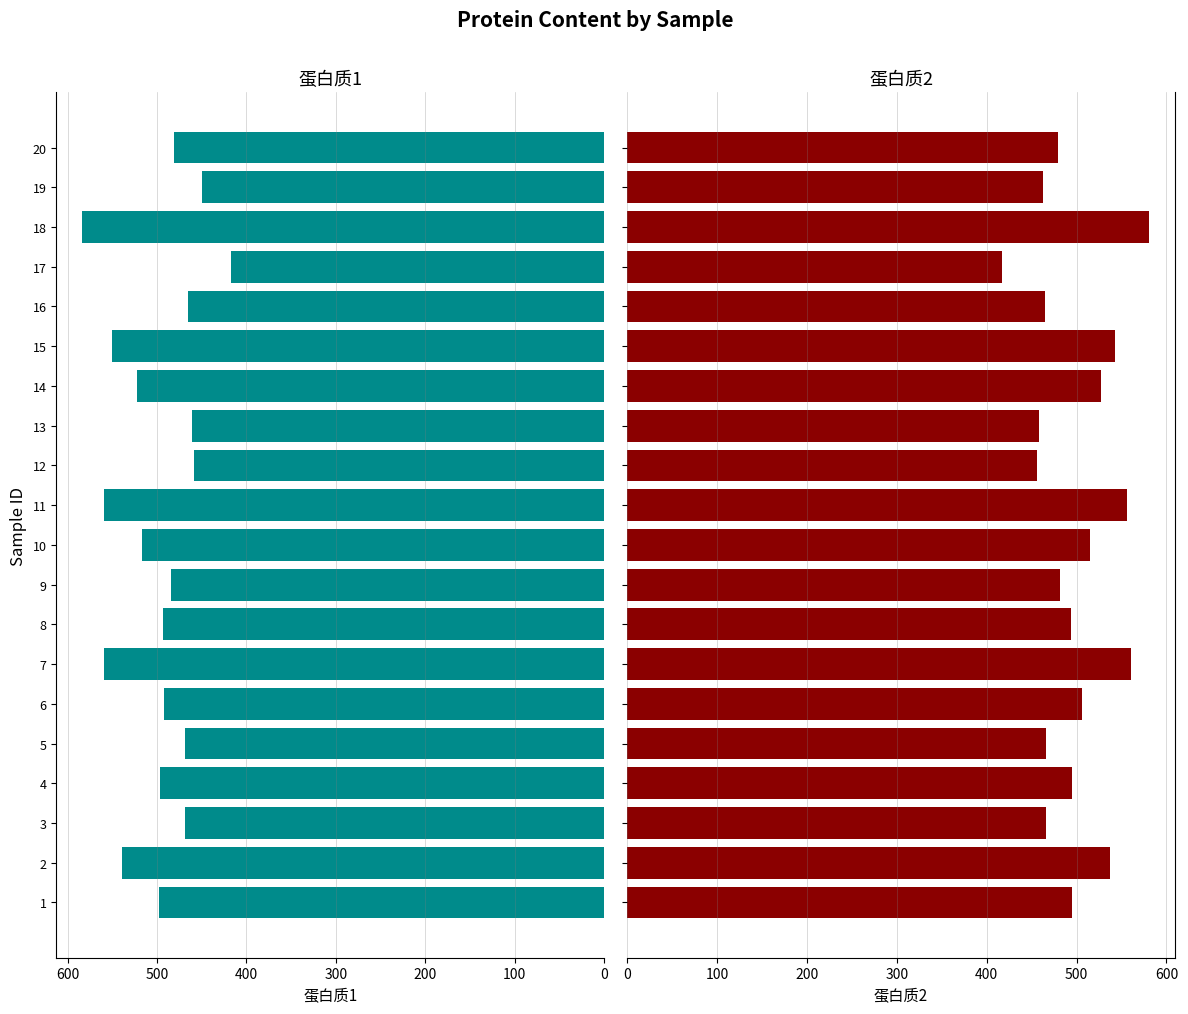

Rank the series by their maximum value, from highest to lowest.

蛋白质1, 蛋白质2